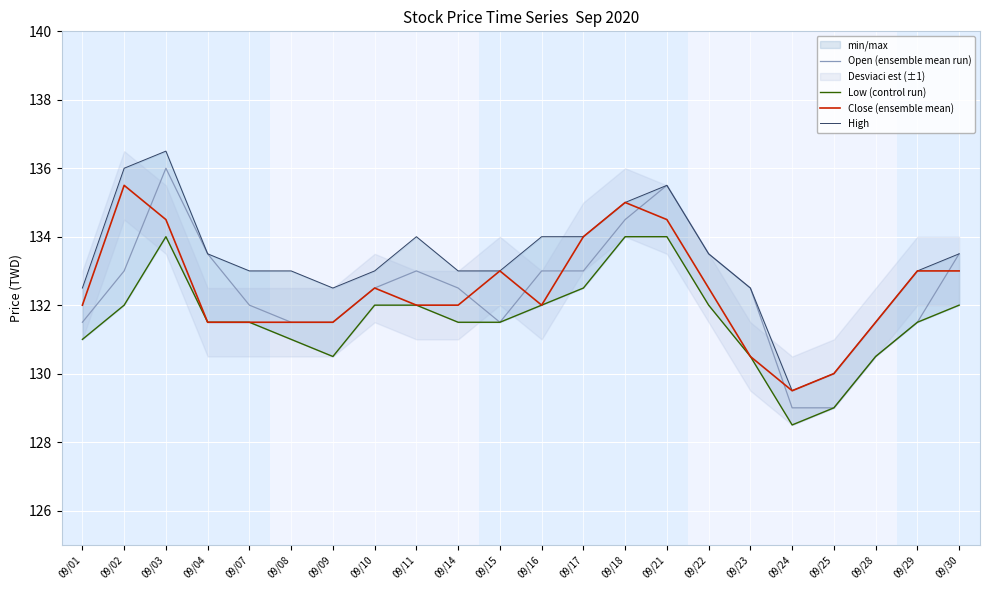

Reading right to left, what are all the values shown in this chart?

Open (ensemble mean run): 09/30=133.5	09/29=131.5	09/28=130.5	09/25=129.0	09/24=129.0	09/23=132.5	09/22=133.5	09/21=135.5	09/18=134.5	09/17=133.0	09/16=133.0	09/15=131.5	09/14=132.5	09/11=133.0	09/10=132.5	09/09=131.5	09/08=131.5	09/07=132.0	09/04=133.5	09/03=136.0	09/02=133.0	09/01=131.5
Low (control run): 09/30=132.0	09/29=131.5	09/28=130.5	09/25=129.0	09/24=128.5	09/23=130.5	09/22=132.0	09/21=134.0	09/18=134.0	09/17=132.5	09/16=132.0	09/15=131.5	09/14=131.5	09/11=132.0	09/10=132.0	09/09=130.5	09/08=131.0	09/07=131.5	09/04=131.5	09/03=134.0	09/02=132.0	09/01=131.0
Close (ensemble mean): 09/30=133.0	09/29=133.0	09/28=131.5	09/25=130.0	09/24=129.5	09/23=130.5	09/22=132.5	09/21=134.5	09/18=135.0	09/17=134.0	09/16=132.0	09/15=133.0	09/14=132.0	09/11=132.0	09/10=132.5	09/09=131.5	09/08=131.5	09/07=131.5	09/04=131.5	09/03=134.5	09/02=135.5	09/01=132.0
High: 09/30=133.5	09/29=133.0	09/28=131.5	09/25=130.0	09/24=129.5	09/23=132.5	09/22=133.5	09/21=135.5	09/18=135.0	09/17=134.0	09/16=134.0	09/15=133.0	09/14=133.0	09/11=134.0	09/10=133.0	09/09=132.5	09/08=133.0	09/07=133.0	09/04=133.5	09/03=136.5	09/02=136.0	09/01=132.5